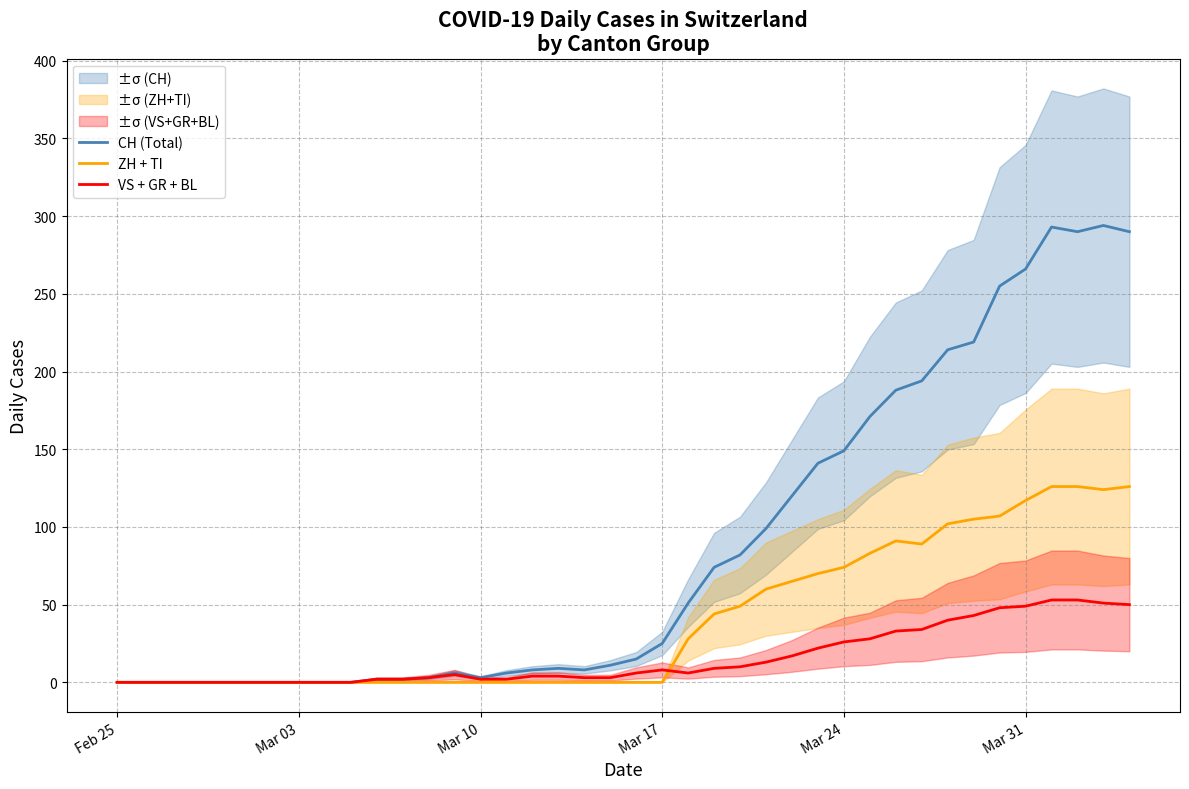

What is the maximum value for VS + GR + BL?

53